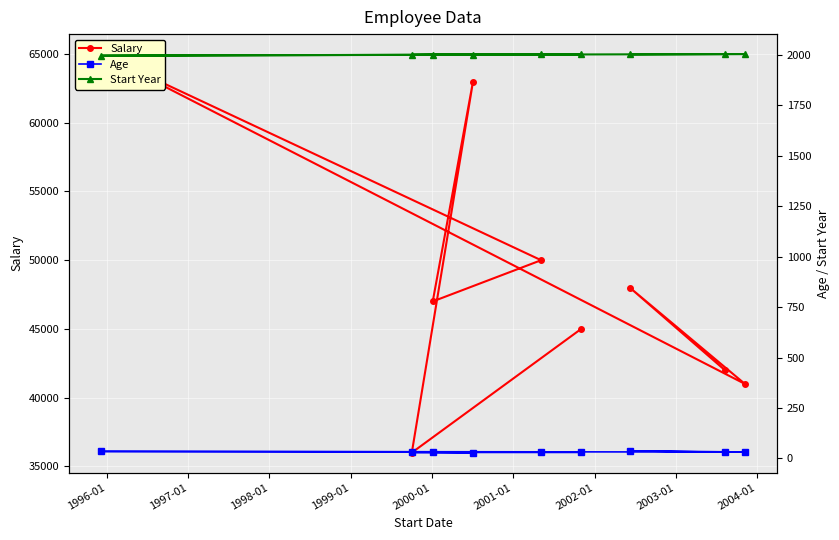

Is this an area chart (filled region under the line)?

No